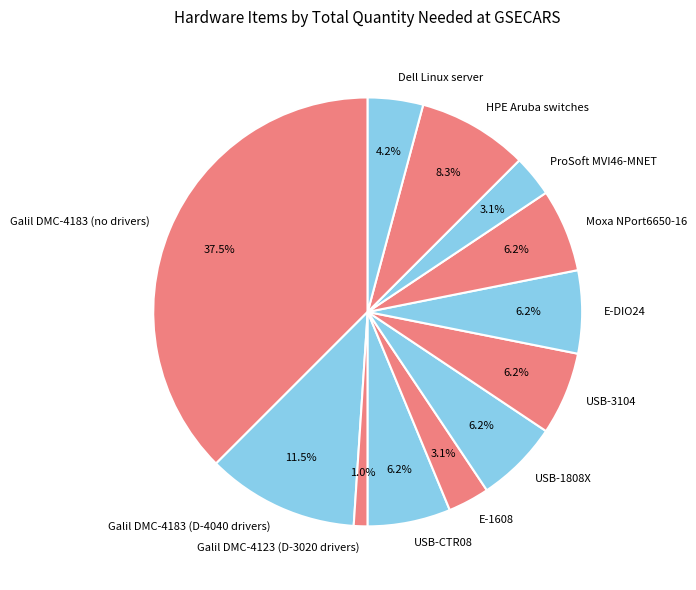

What is the largest slice in the pie chart?

Galil DMC-4183 (no drivers)